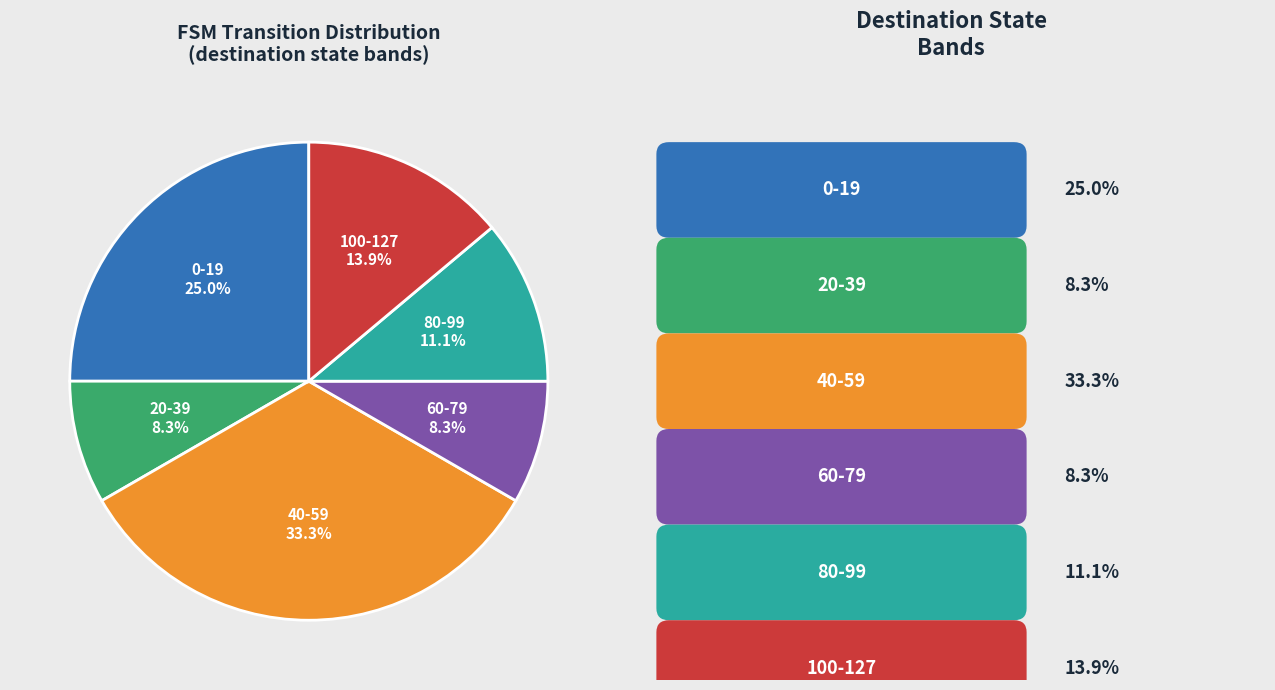

Does any single category account for the majority?

No